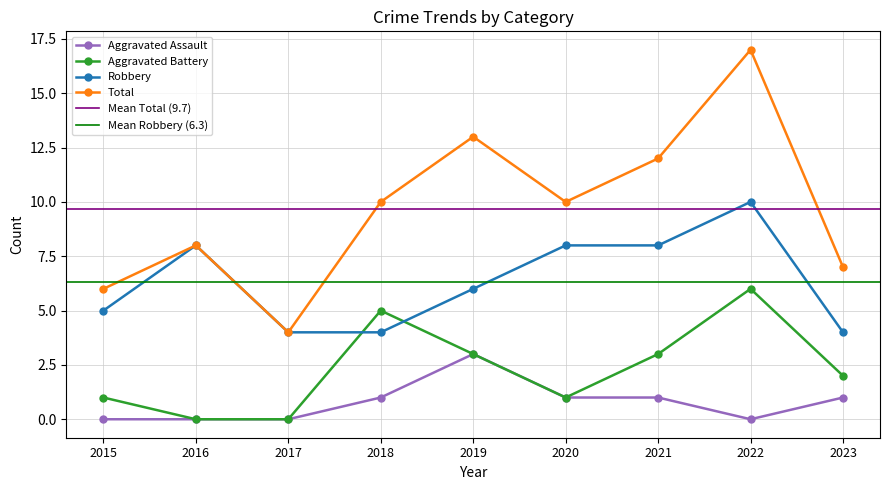

What is the difference between the highest and lowest values at 2017?

4